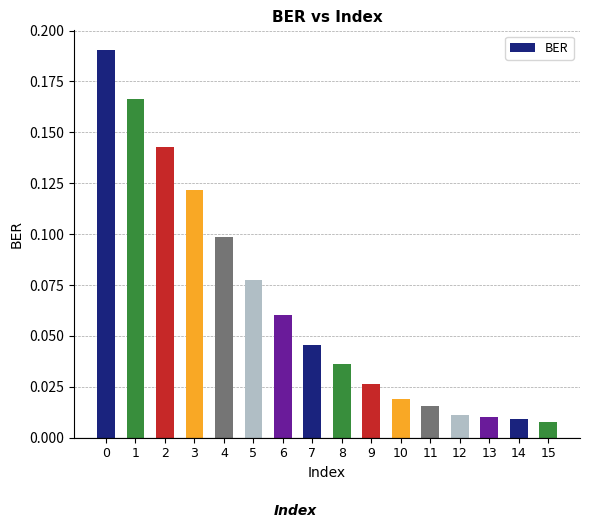

How many bars are there in total?

16